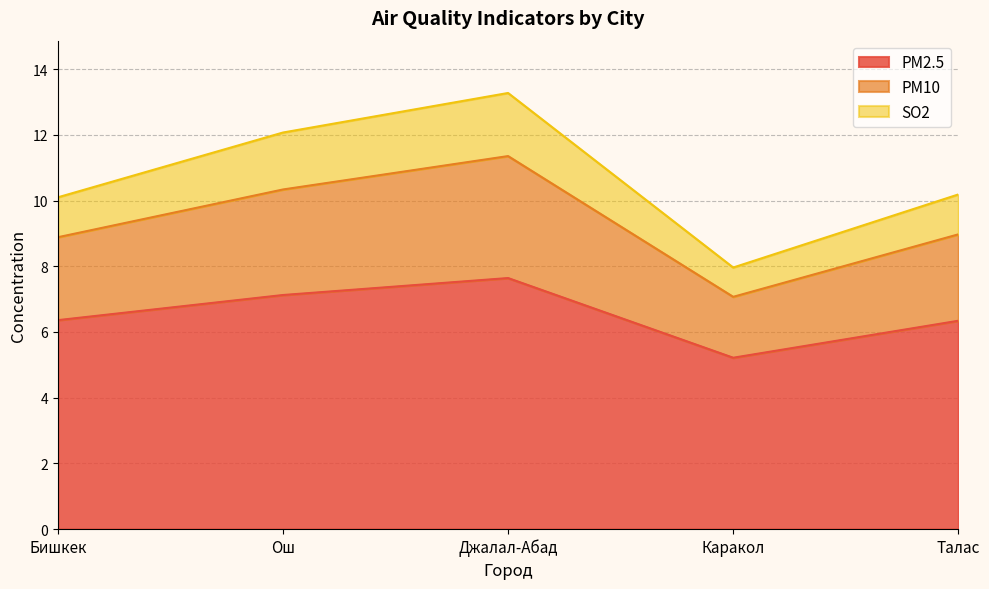

The PM2.5 series shows 7.2 at Каракол. True or false?

False